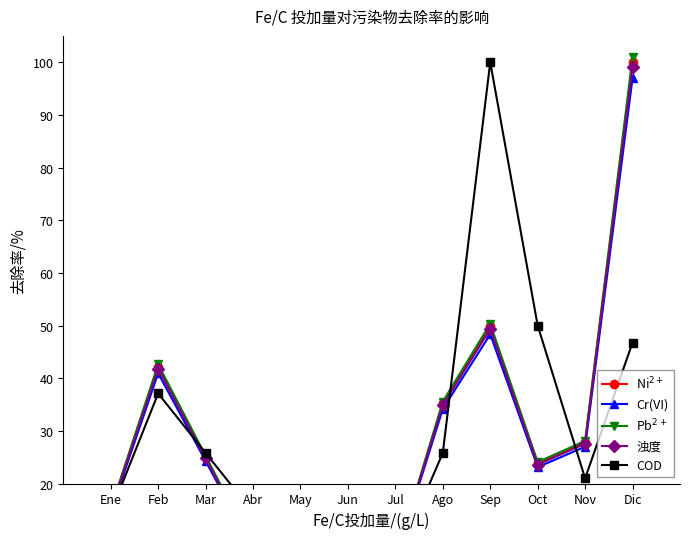

At which category does COD reach its first local valley?

Abr